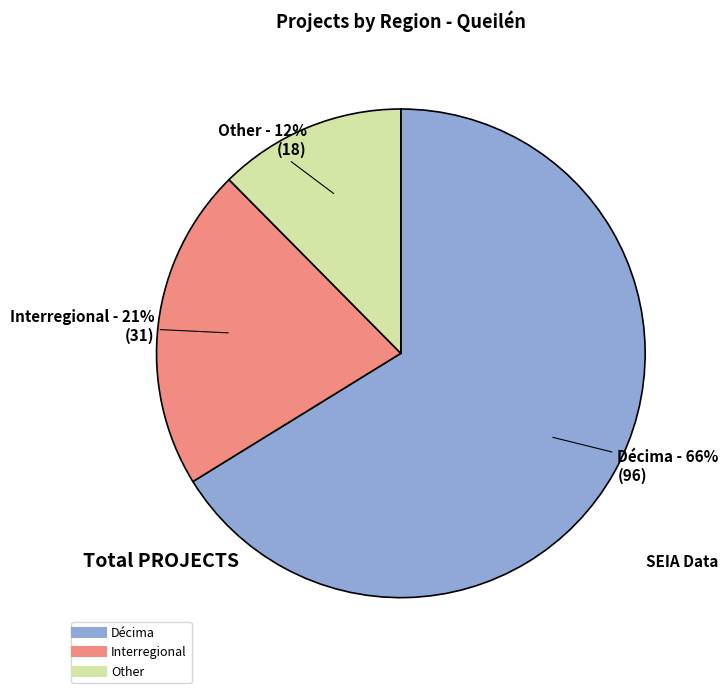

What percentage is the Interregional slice, to the nearest percent?

21%